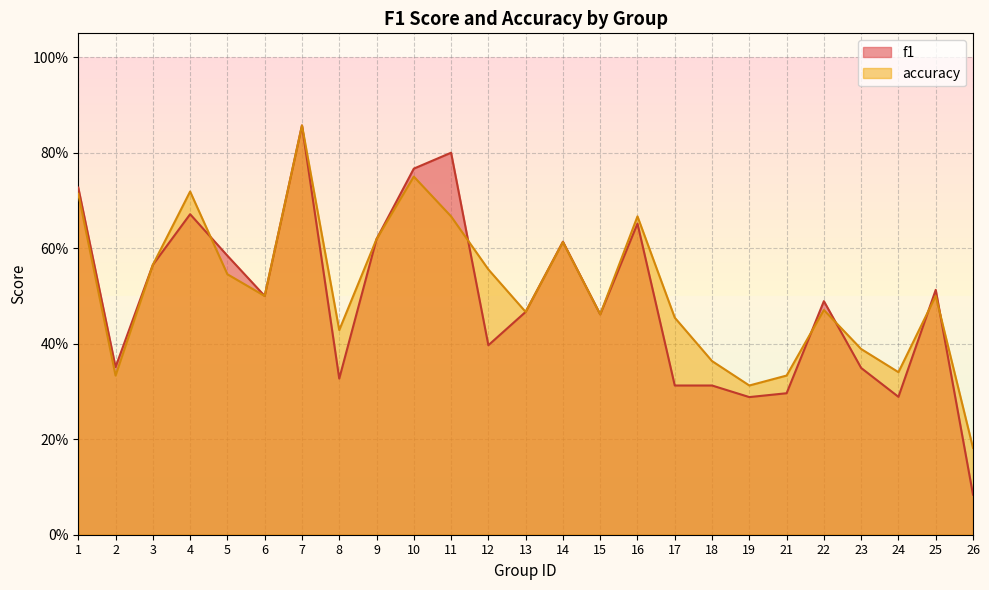

Which series has the largest total across all categories?

accuracy